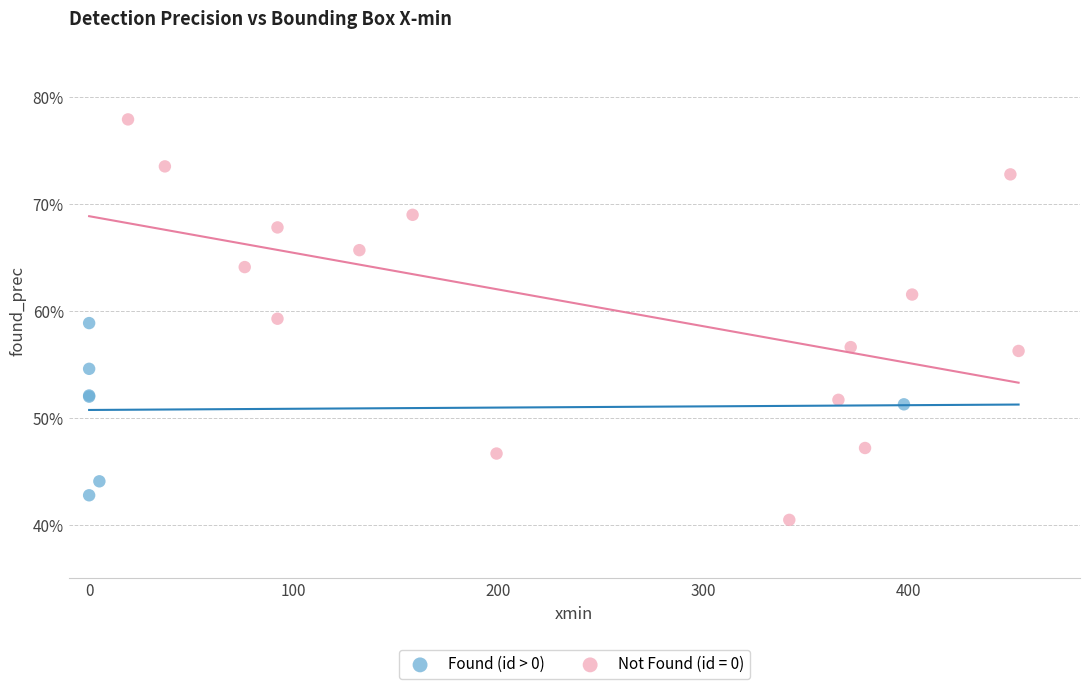

What are all the series names shown in the legend?

Found (id > 0), Not Found (id = 0)